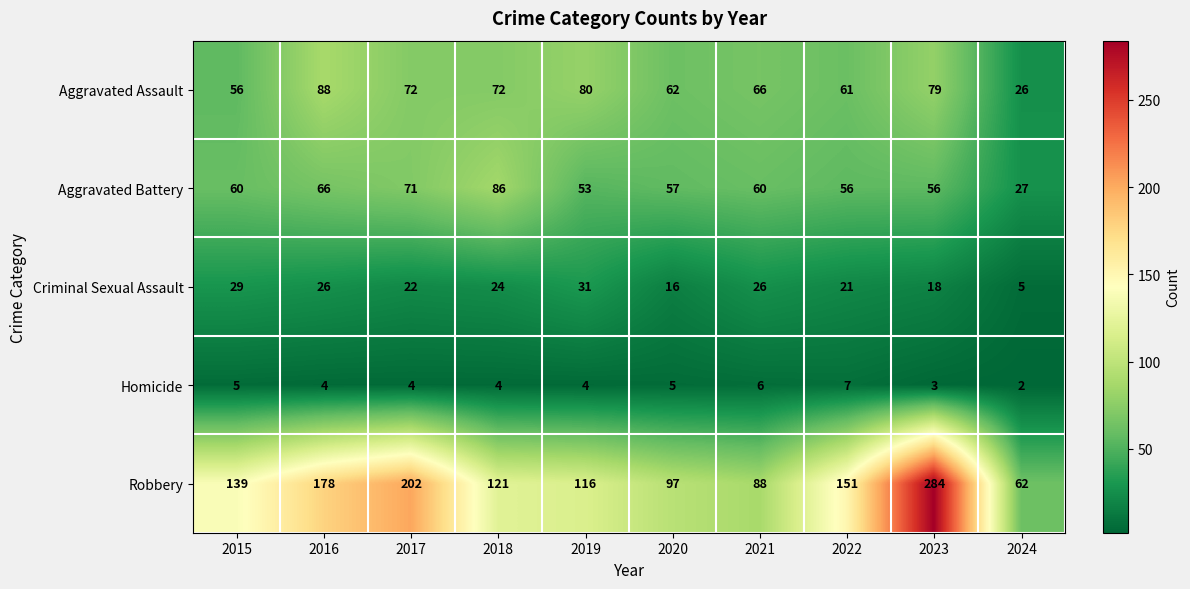

Which series has the widest spread of values?

Robbery